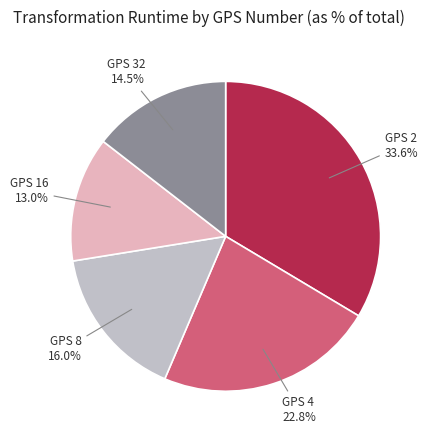

Is there a majority slice in this chart?

No